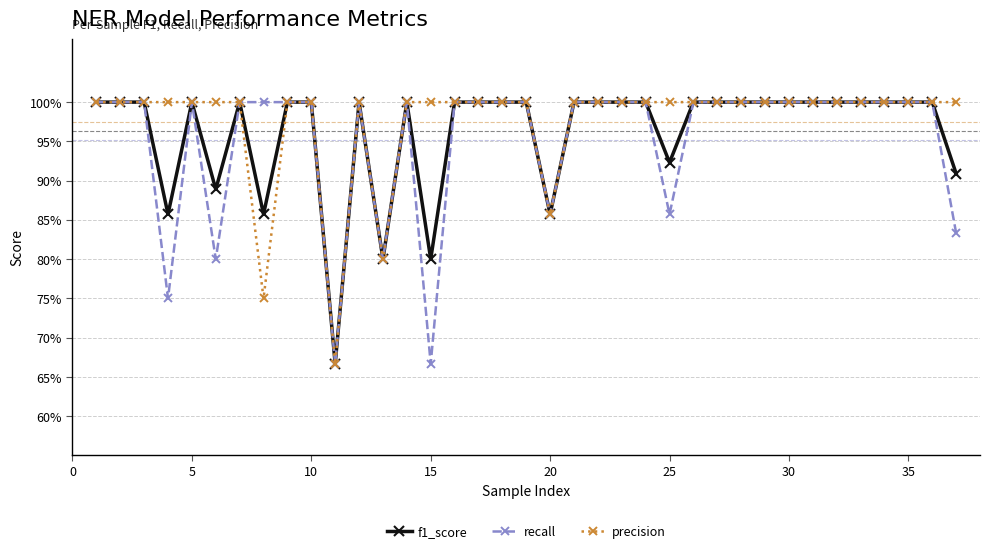

Does the chart have visible grid lines?

Yes